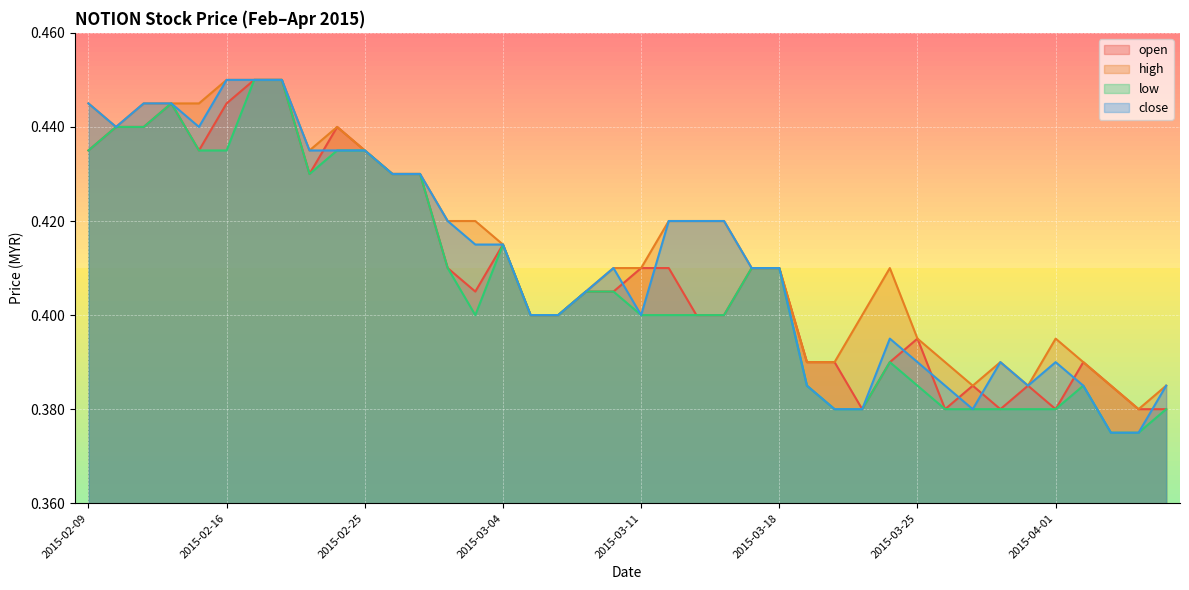

What is the total value across all series at 2015-04-06?

1.5